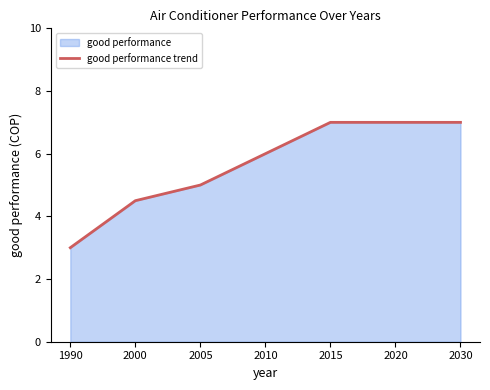

Does the chart have visible grid lines?

No